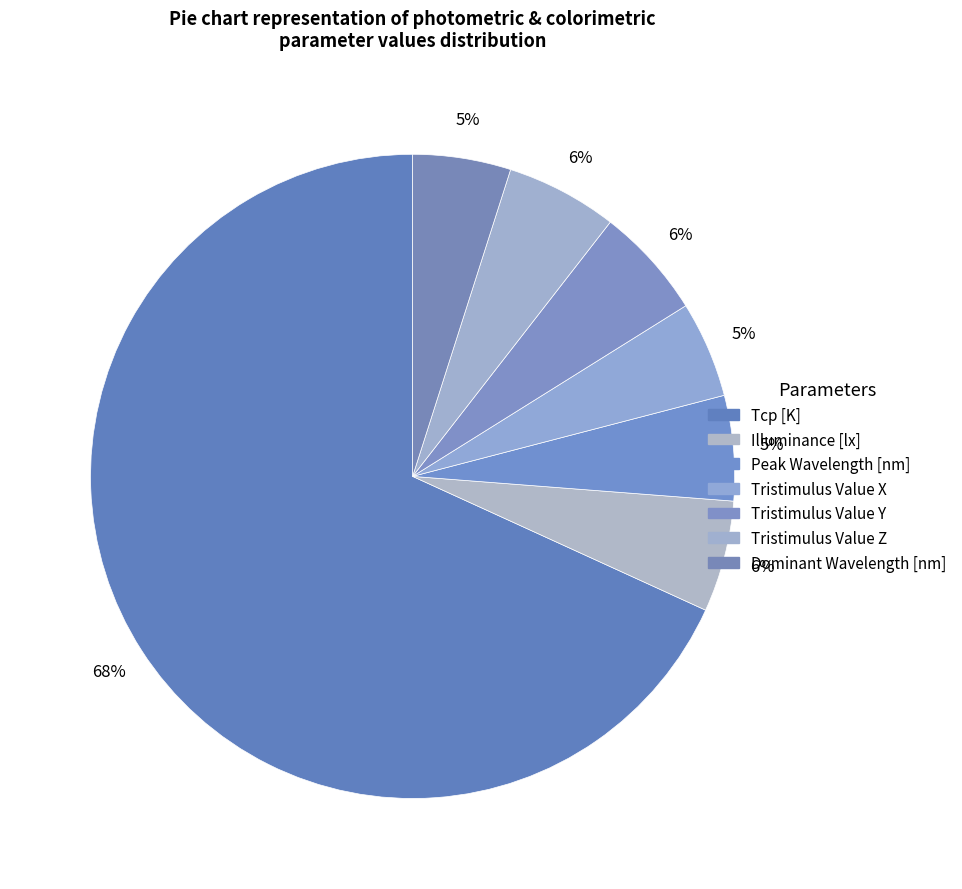

To the nearest percent, what portion does Illuminance [lx] represent?

6%